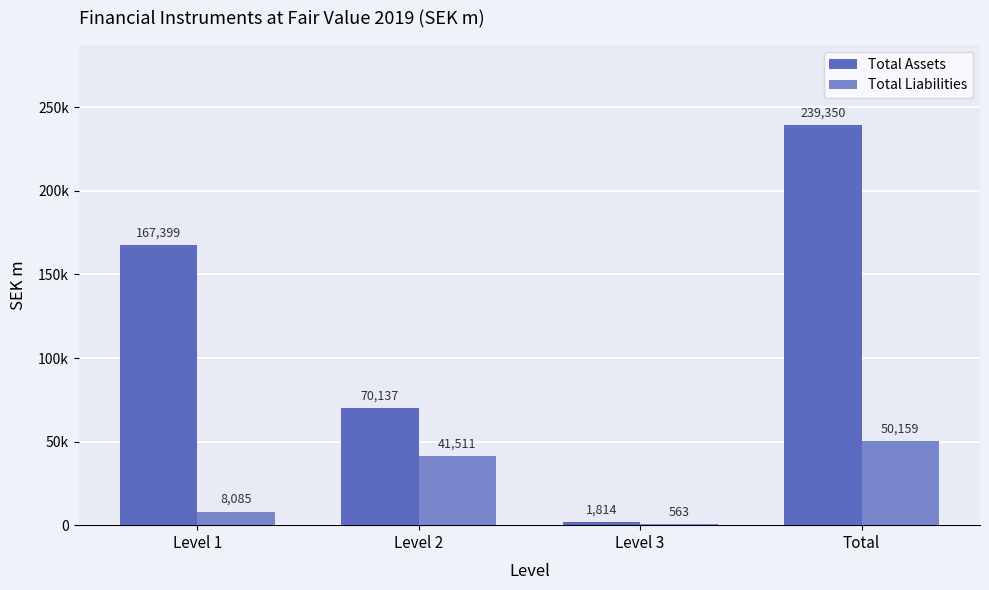

What are all the series names shown in the legend?

Total Assets, Total Liabilities